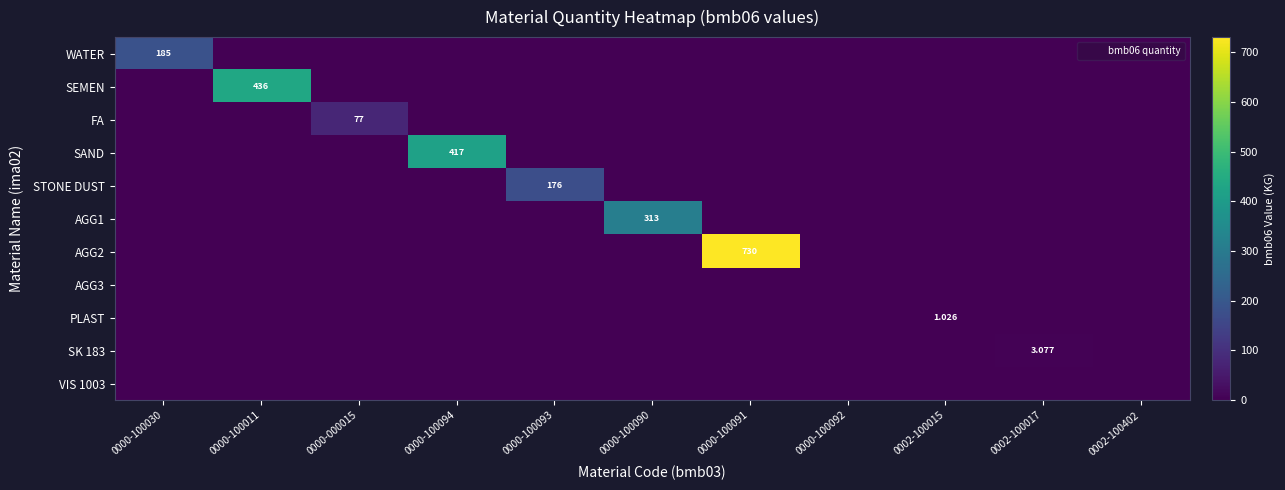

Which has a higher value, 0002-100402 or 0000-100011?

0002-100402